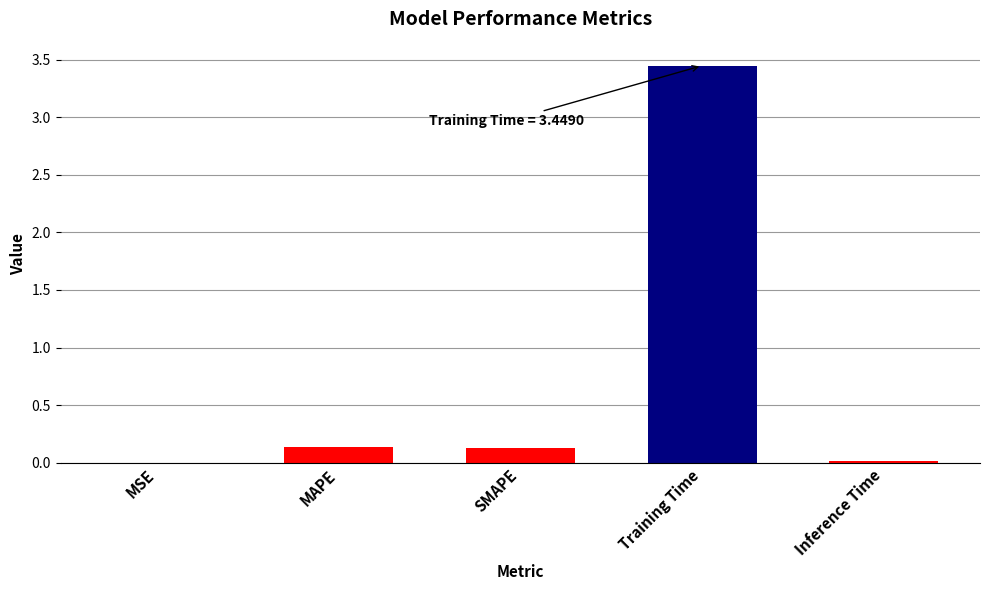

What is the sum of all values?

3.7